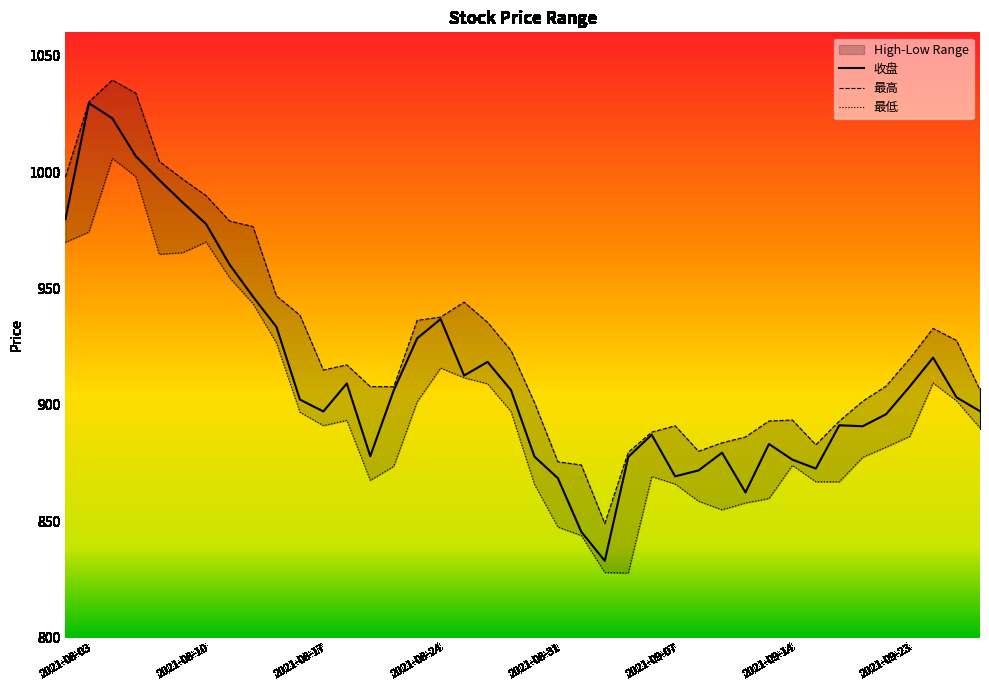

Does the chart have visible grid lines?

No